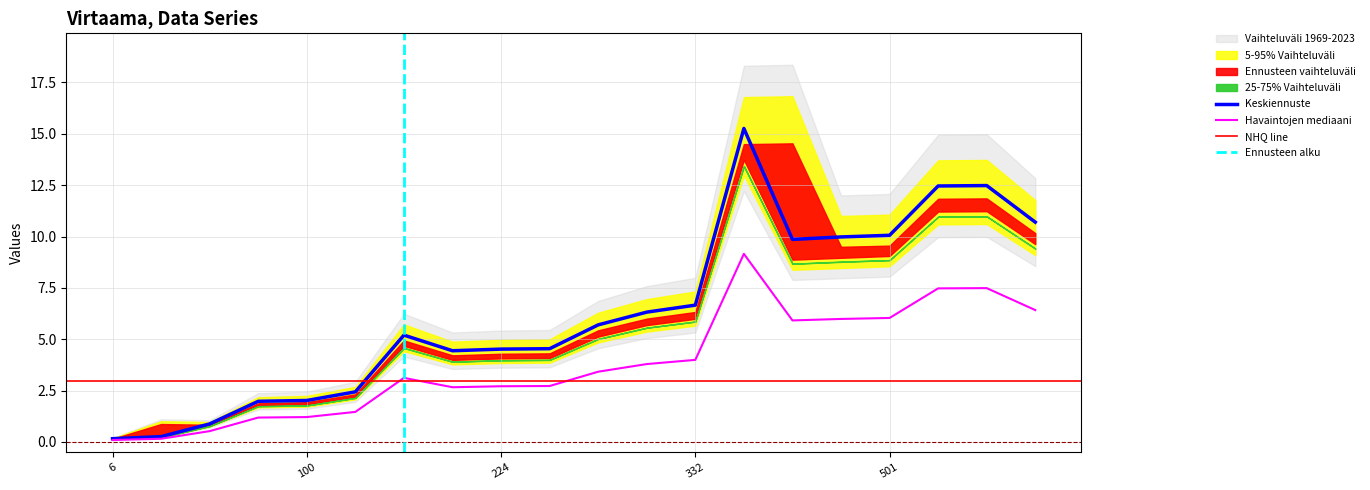

What is the value of the Lower Band point at the 20th from the left?

10.7